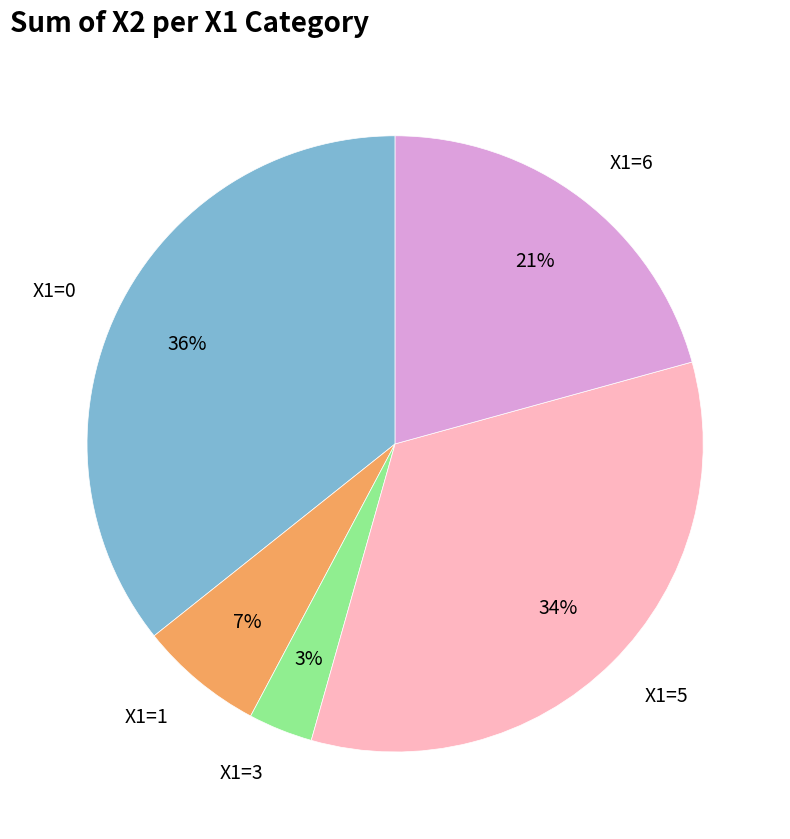

Does any single category account for the majority?

No